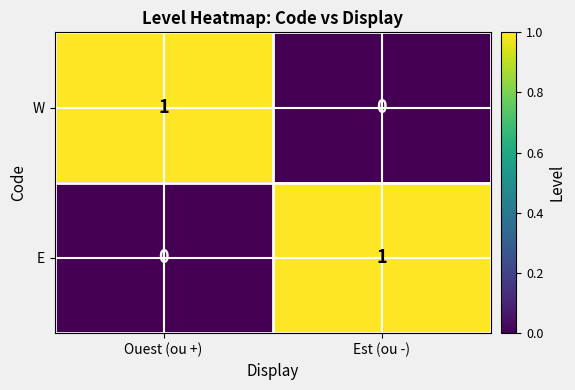

Where is E nearest to the value 0?

Ouest (ou +)